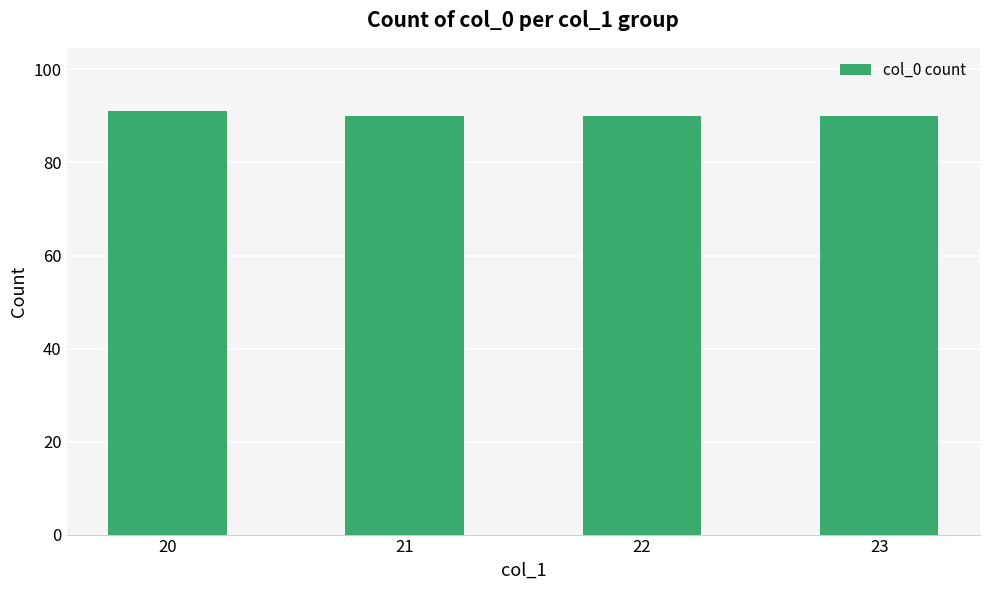

Reading left to right, list all the values displayed in this chart.

20=91	21=90	22=90	23=90